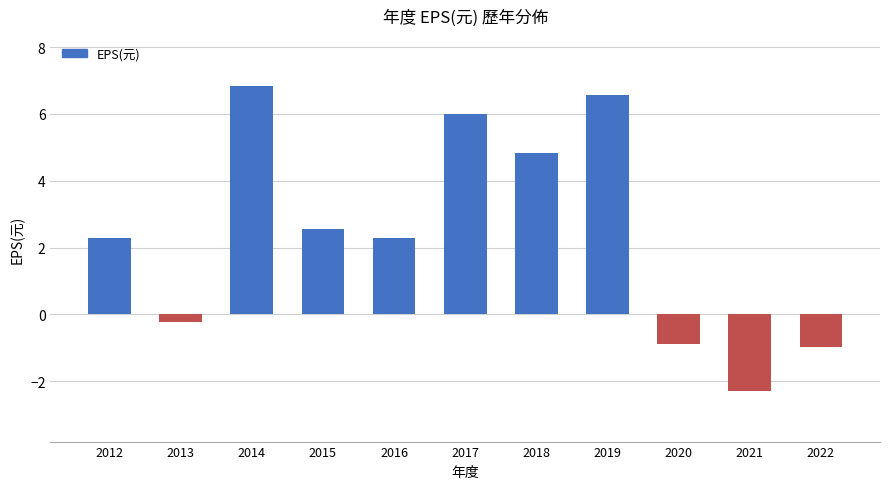

Is it true that the value at 2022 is -1.0?

True